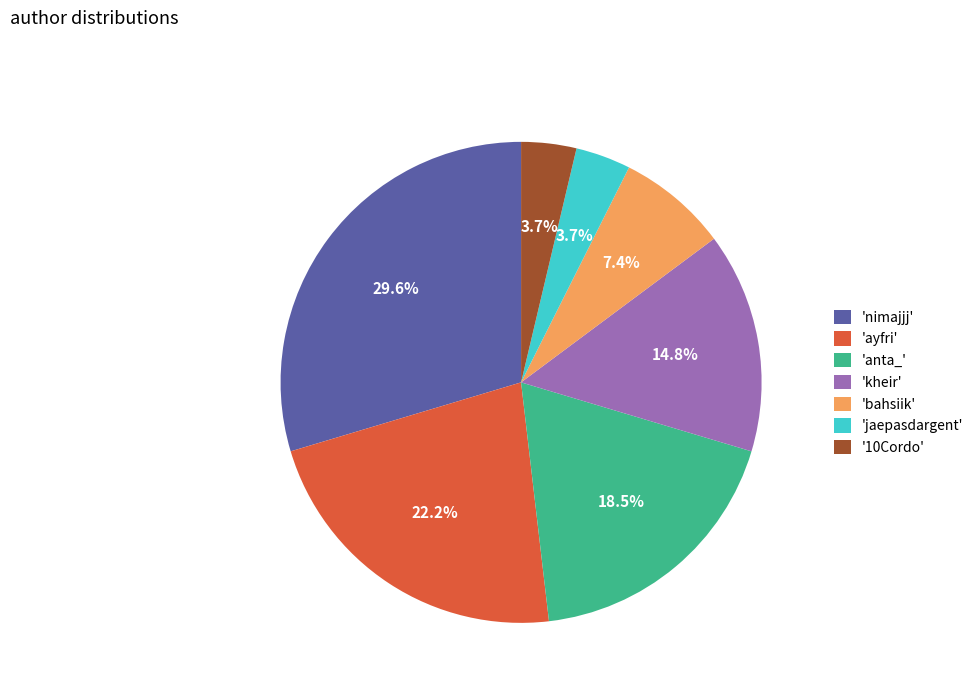

How many slices are in this pie chart?

7